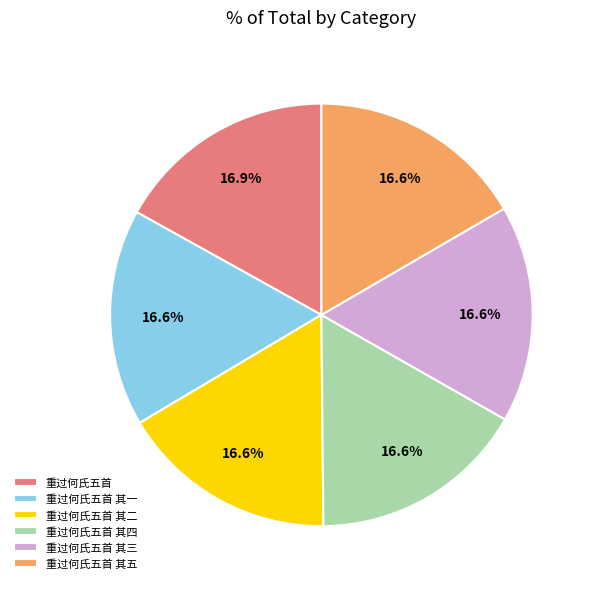

How many segments does this pie chart have?

6